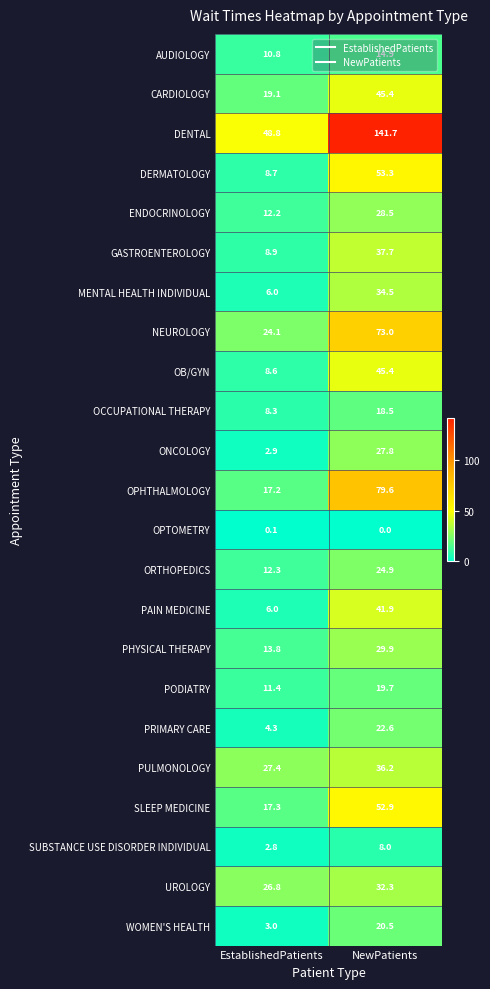

Between EstablishedPatients and NewPatients, which series saw the biggest shift?

DENTAL